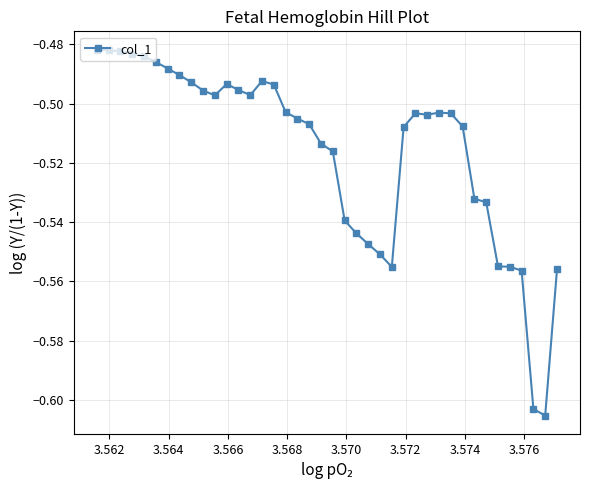

True or false: there are more than 1 points higher than both neighbors.

True